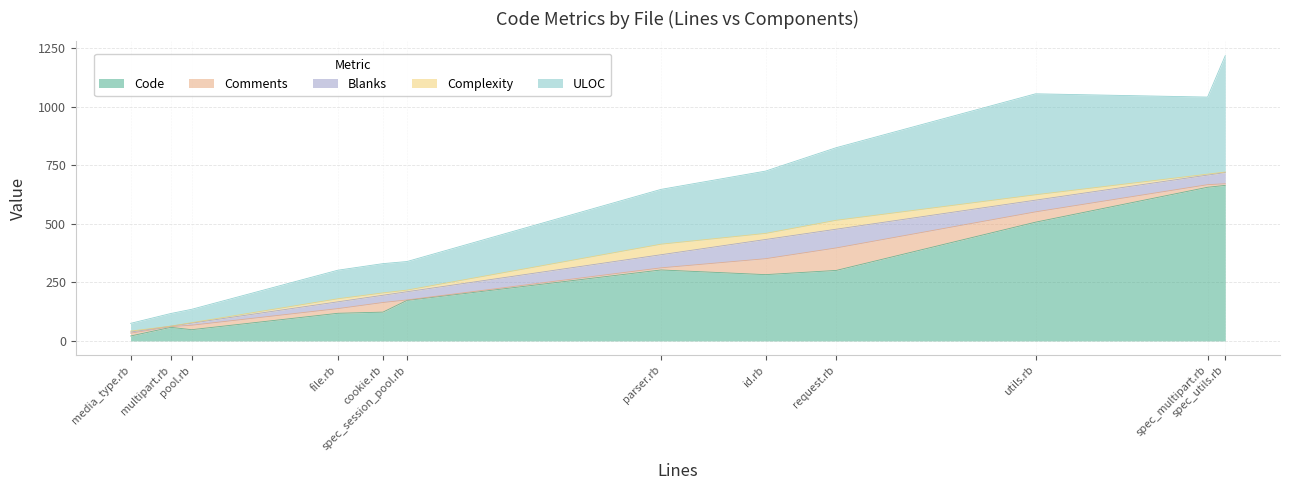

Which category has the highest value in the Complexity series?

parser.rb